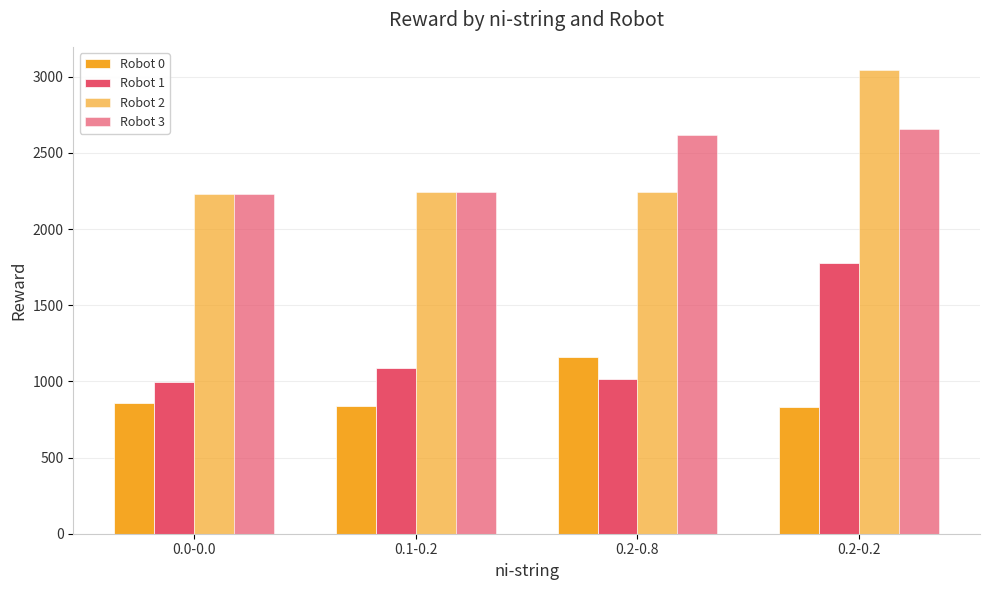

What is the minimum value for Robot 3?

2232